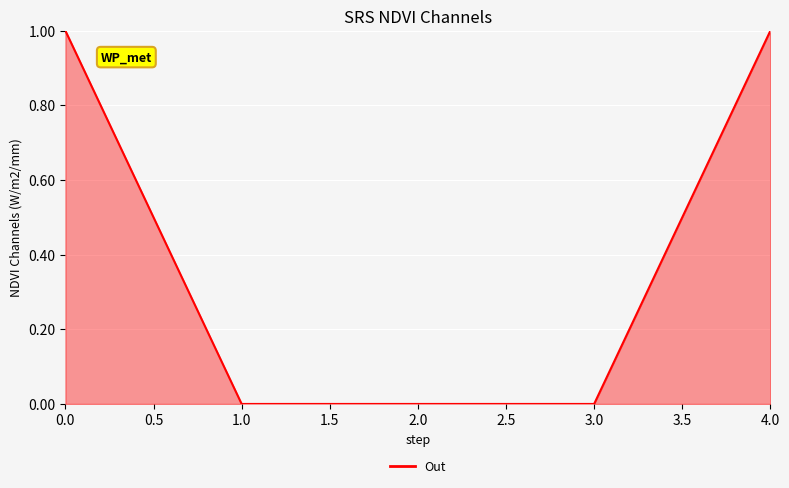

What is the change in value from 1.0 to 4.0?

+1